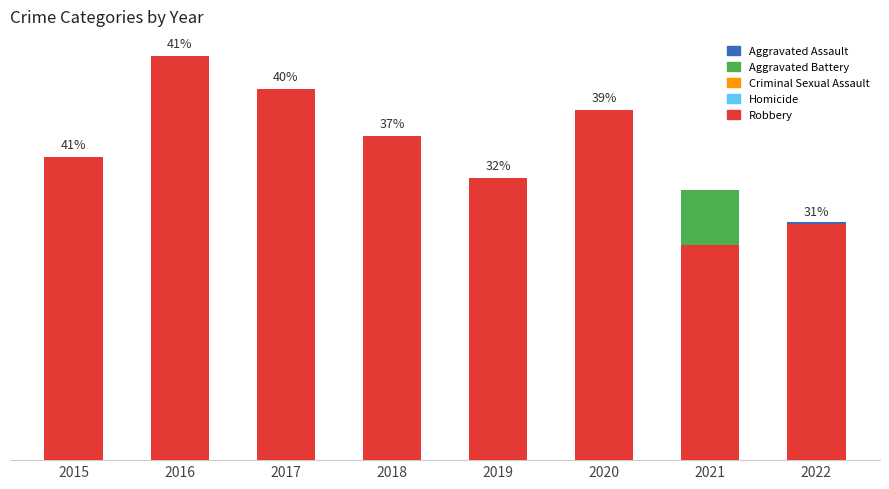

Rank the categories by Aggravated Assault value from lowest to highest.

2015, 2018, 2017, 2016, 2020, 2021, 2019, 2022